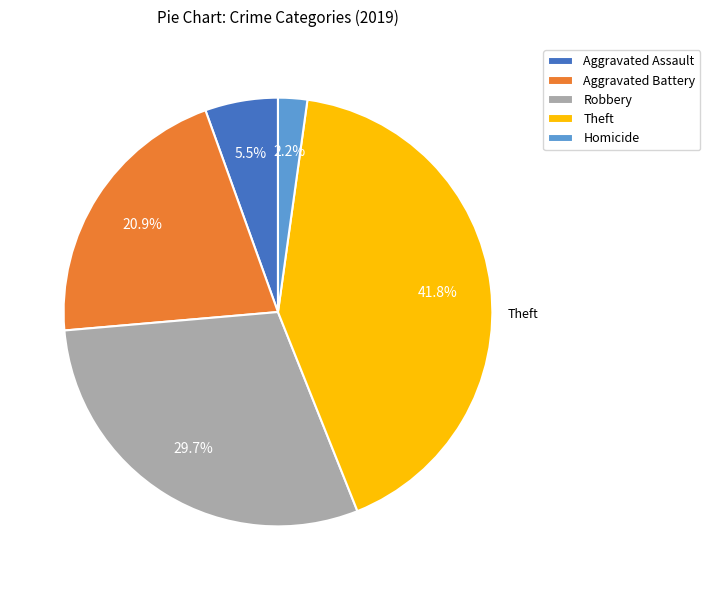

Does any single category account for the majority?

No